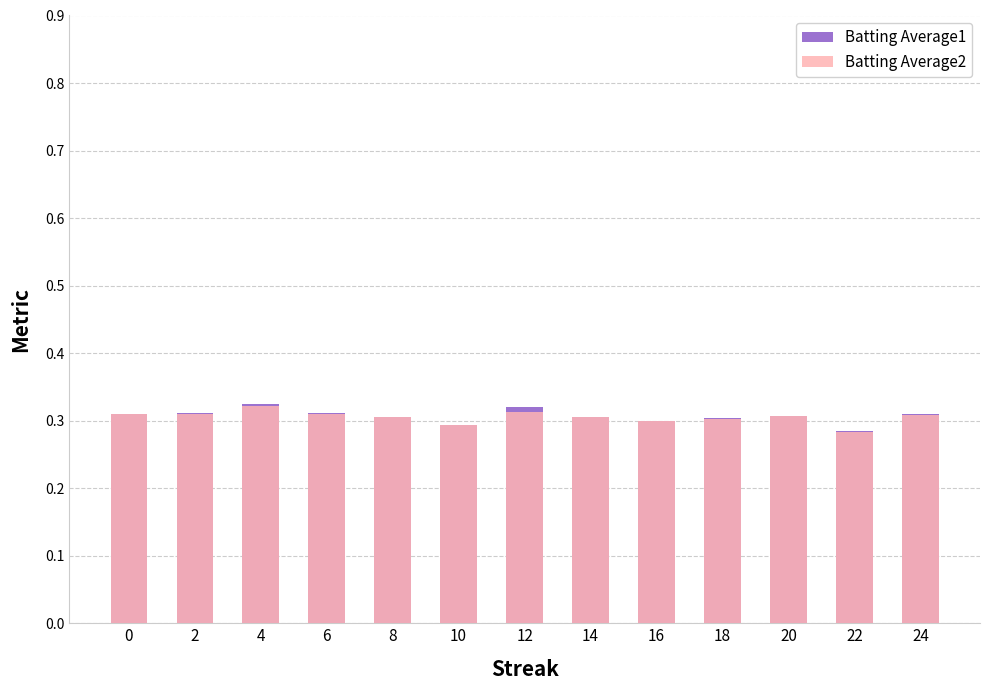

Read the Batting Average2 value at 2.

0.3